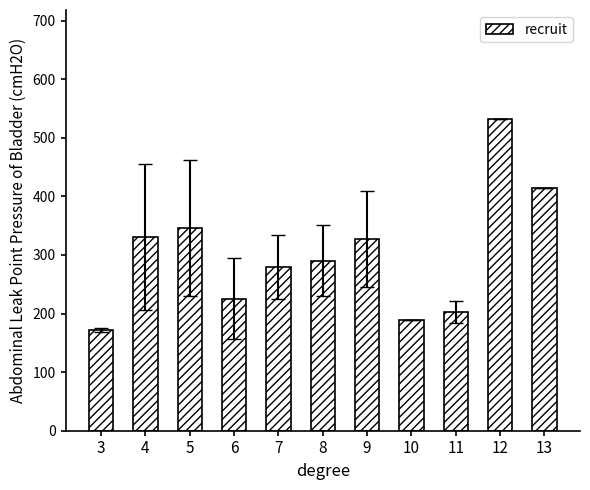

How many series are shown in this chart?

1